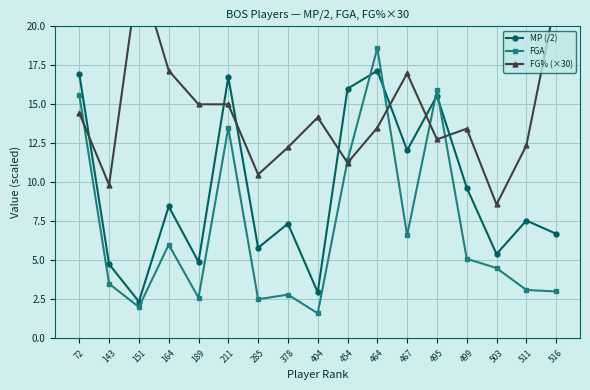

At how many categories does at least one series exceed 3?

17